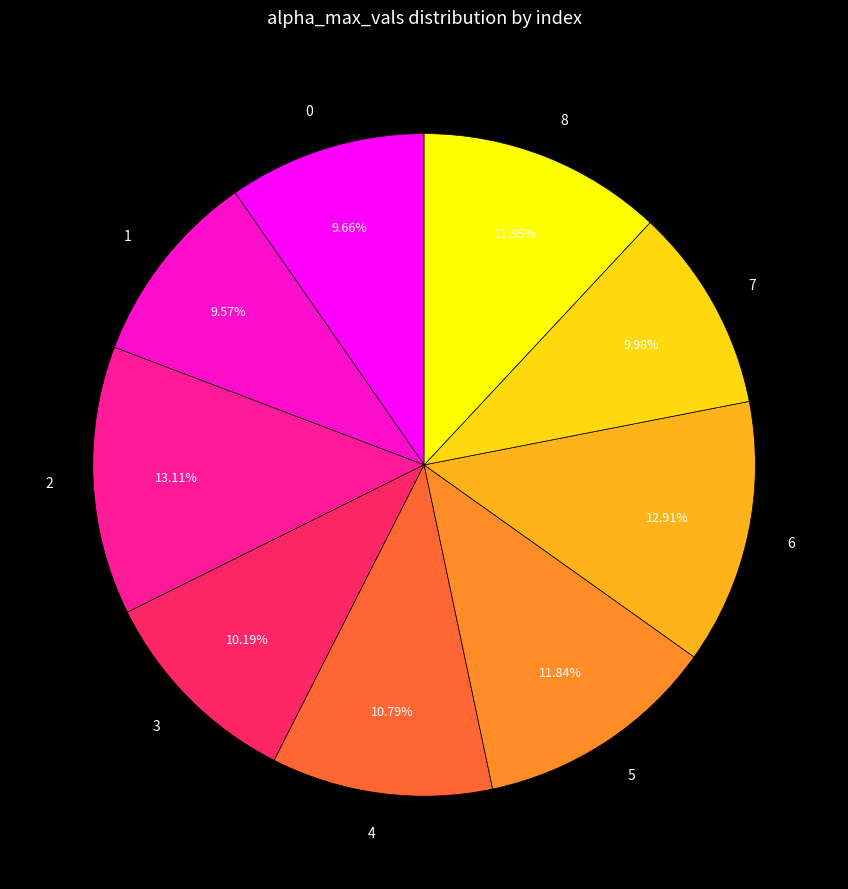

Count the number of slices in the pie.

9